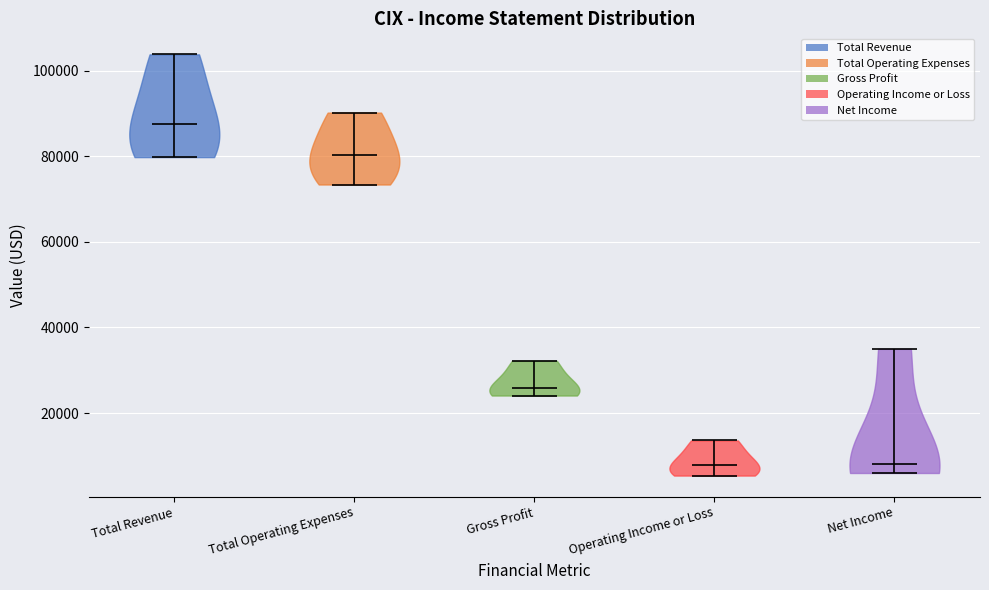

What is the lowest point the violin for Total Revenue reaches on the y-axis? The values are not printed on the chart, so give them approximately, as read against the axis.

80000